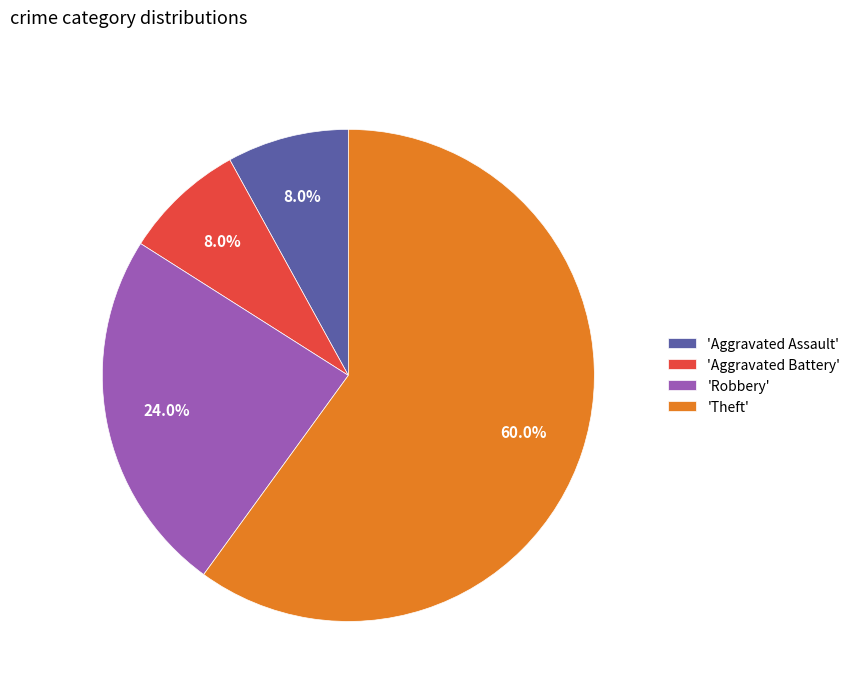

What is the largest slice in the pie chart?

'Theft'